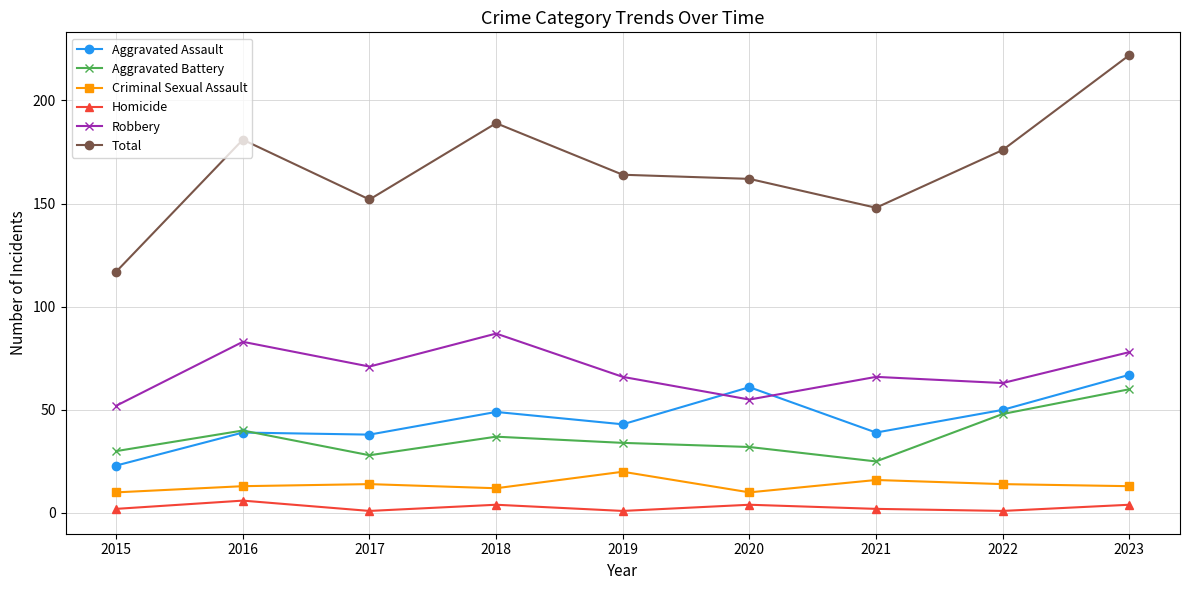

How many data points does each series have?

9